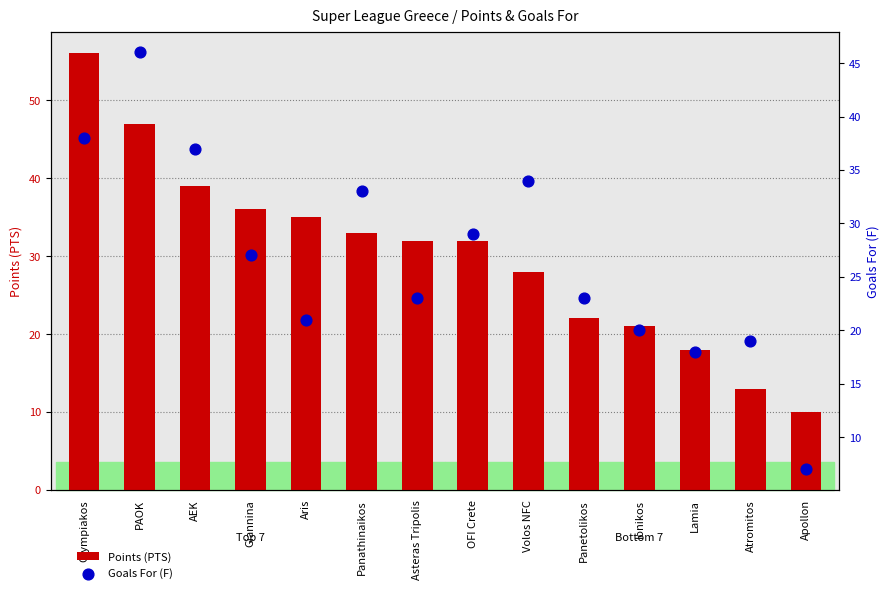

What is the total value across all series at Atromitos?

32